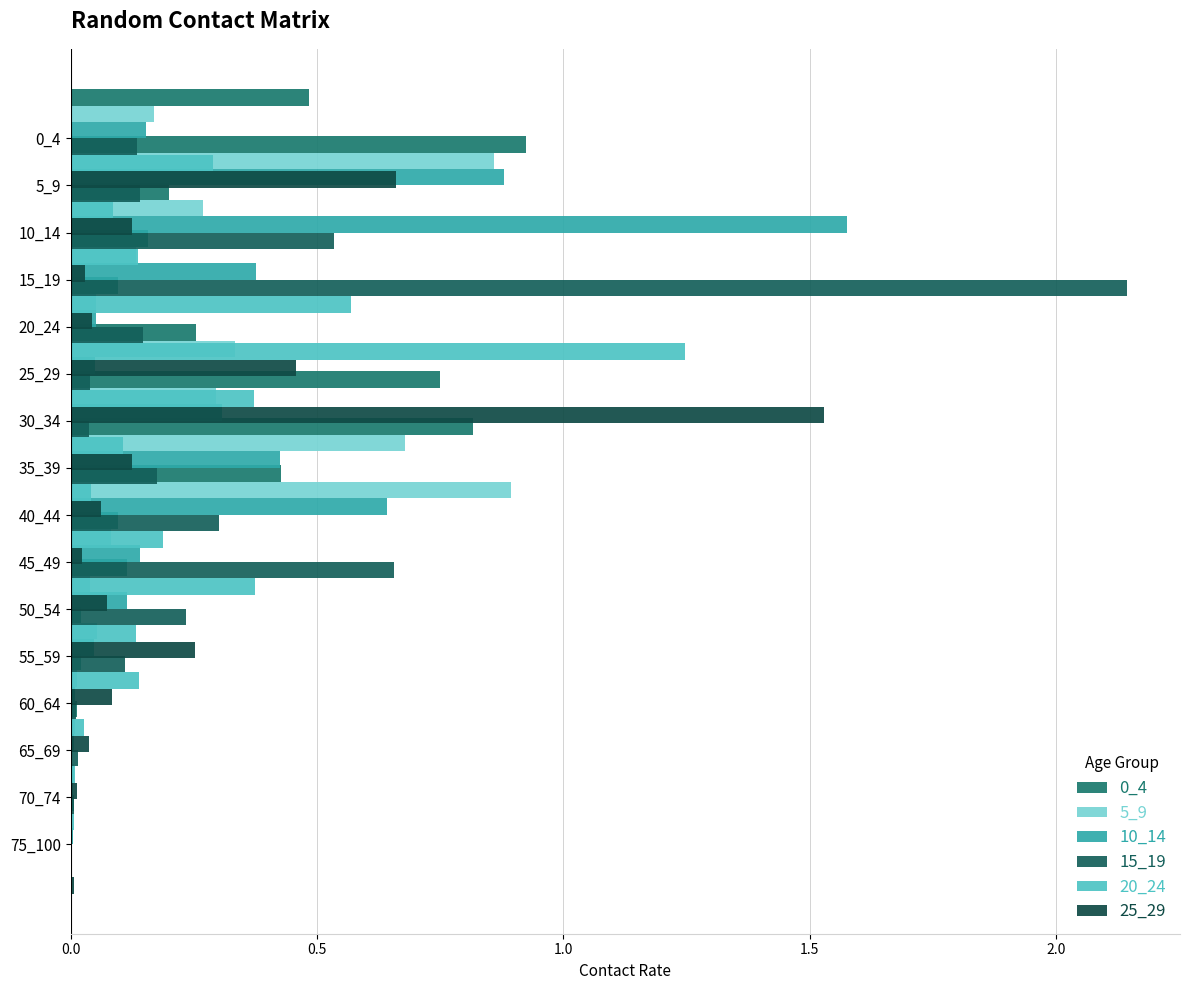

What is the difference between the maximum and minimum values in the 25_29 series?

1.5